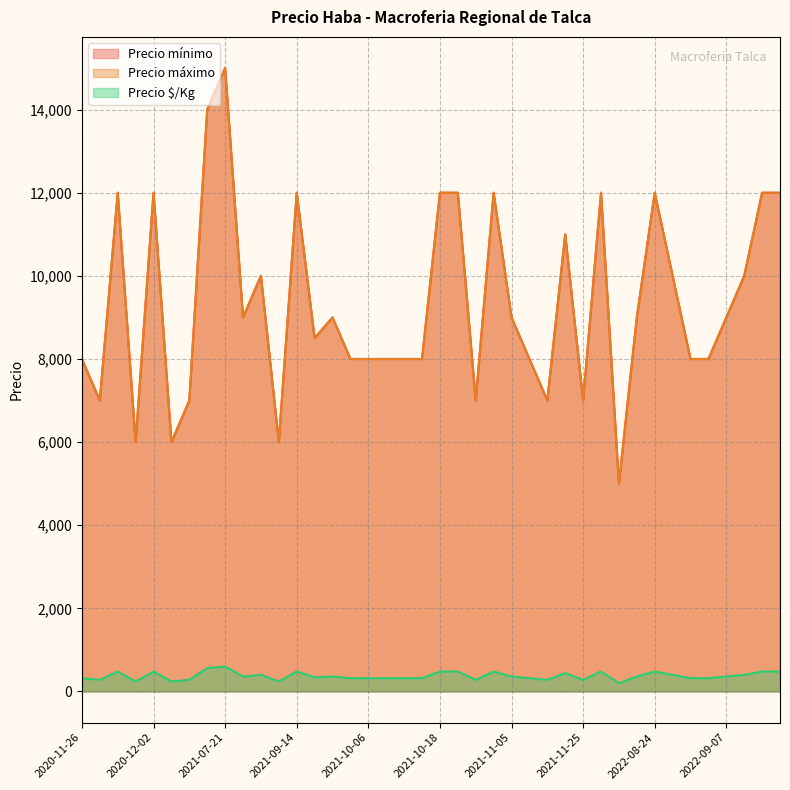

Where does the Precio $/Kg series first go above 360?

2020-11-30